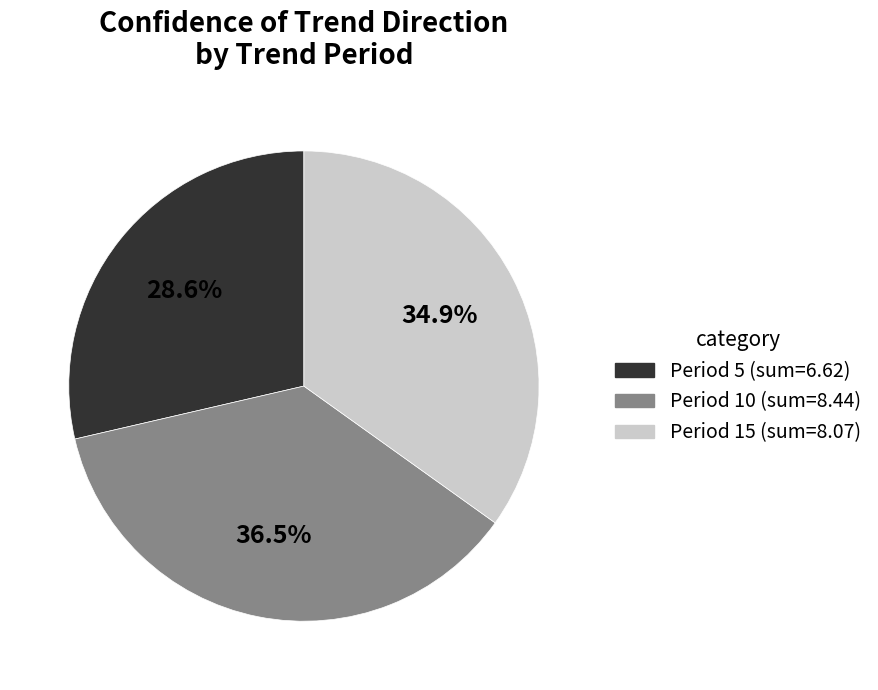

Does any single category account for the majority?

No